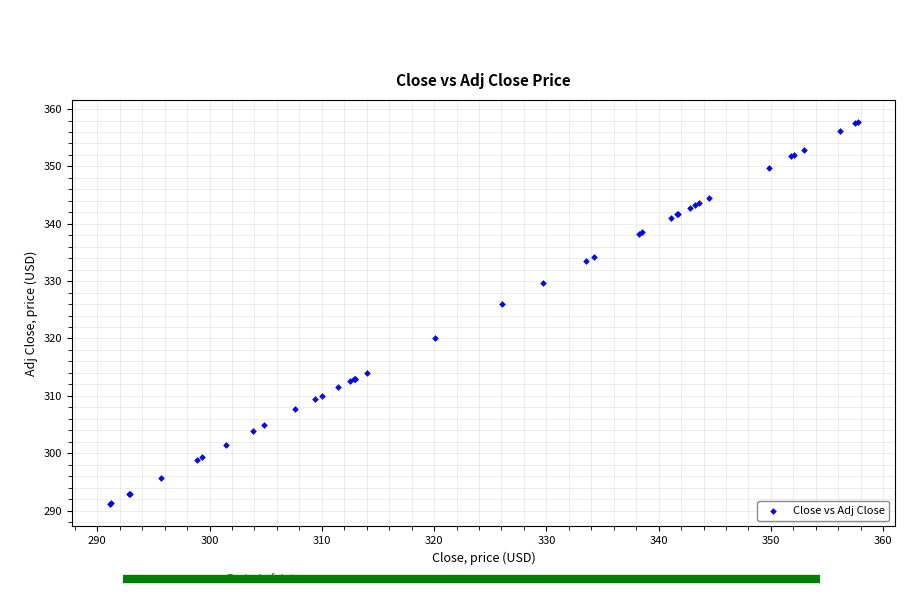

What Y value in the scatter plot is closest to 324?

326.1